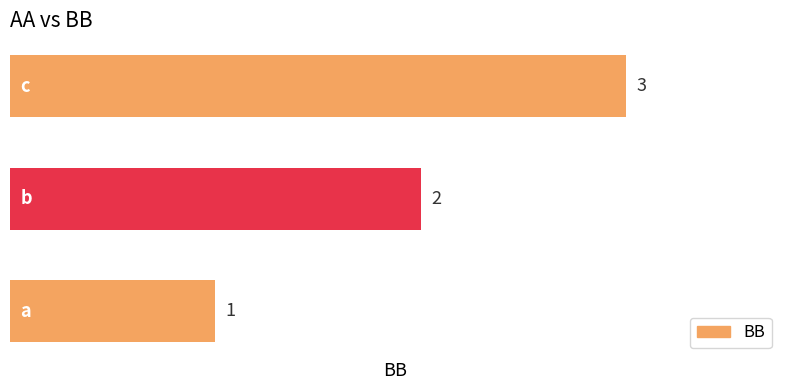

What is the sum of all values?

6